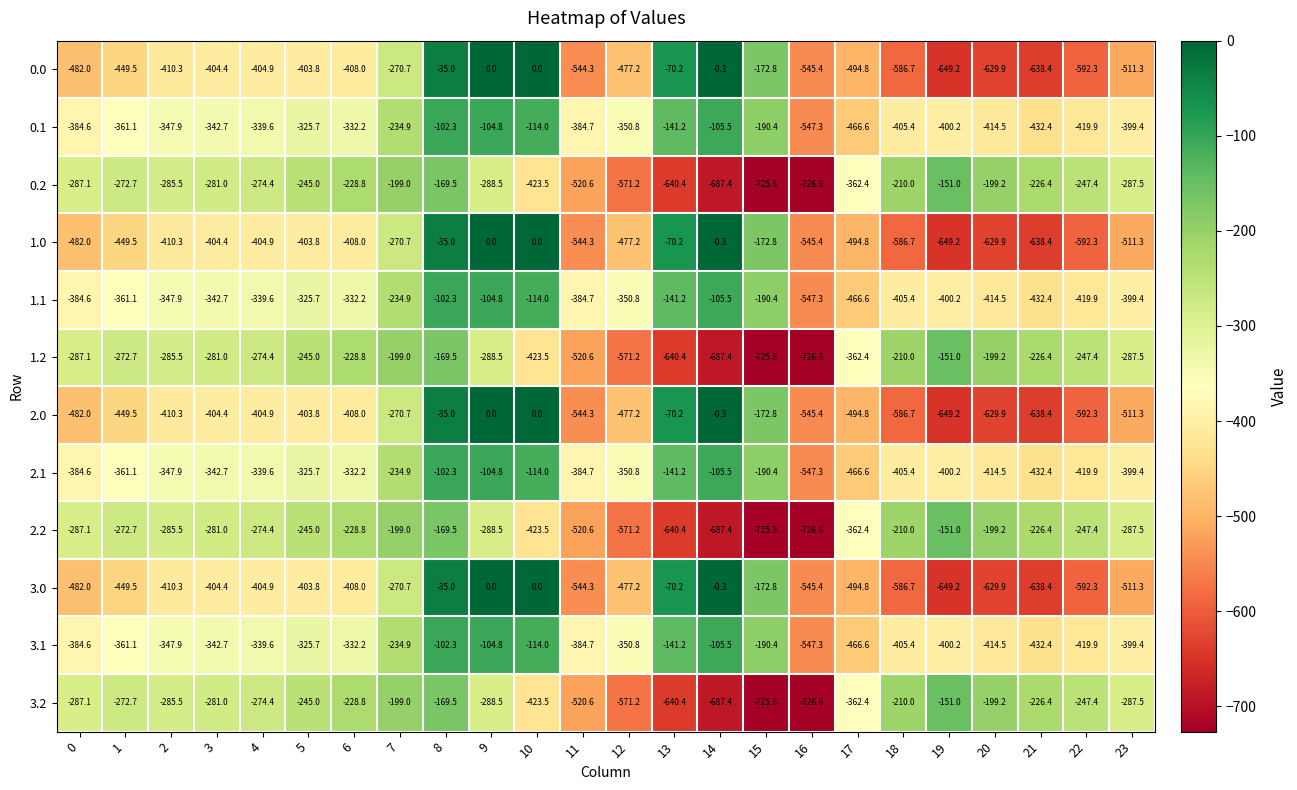

What is the spread (max minus min) of values at 20?

430.7